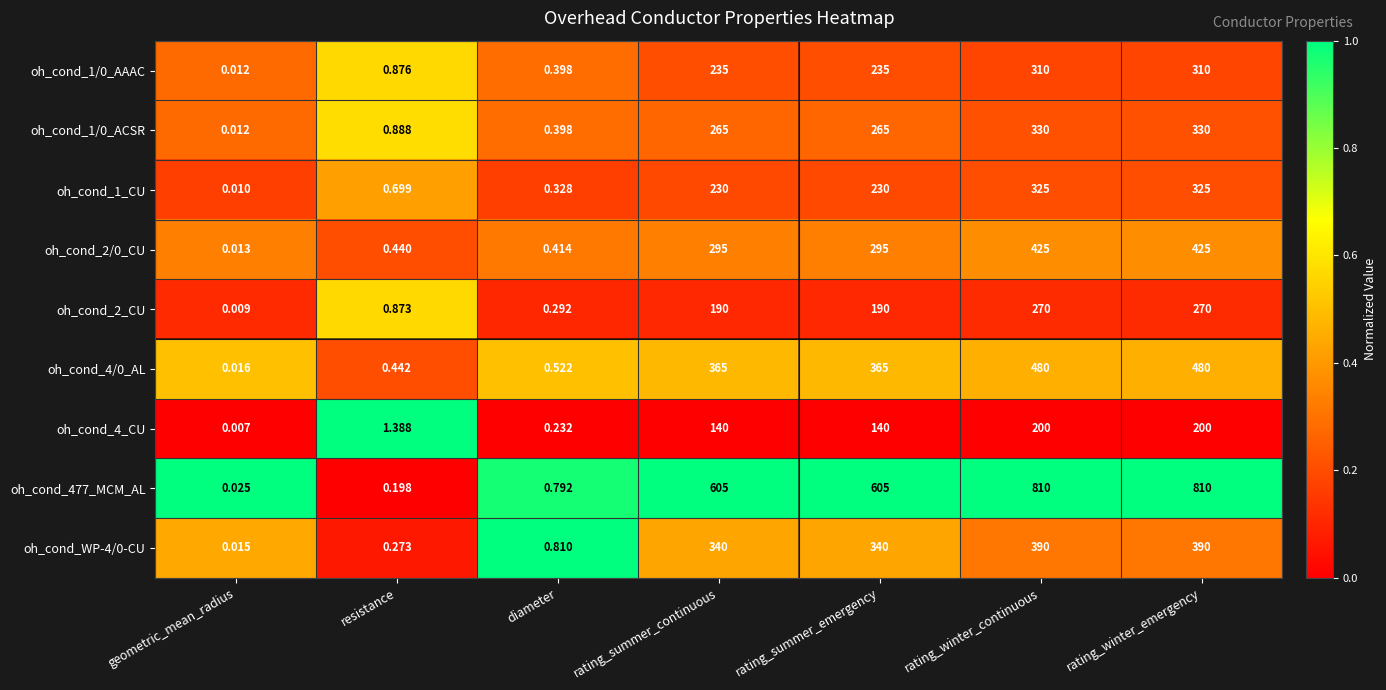

Is the value of oh_cond_1/0_ACSR at rating_winter_emergency greater than the value of oh_cond_4/0_AL at rating_summer_continuous?

No